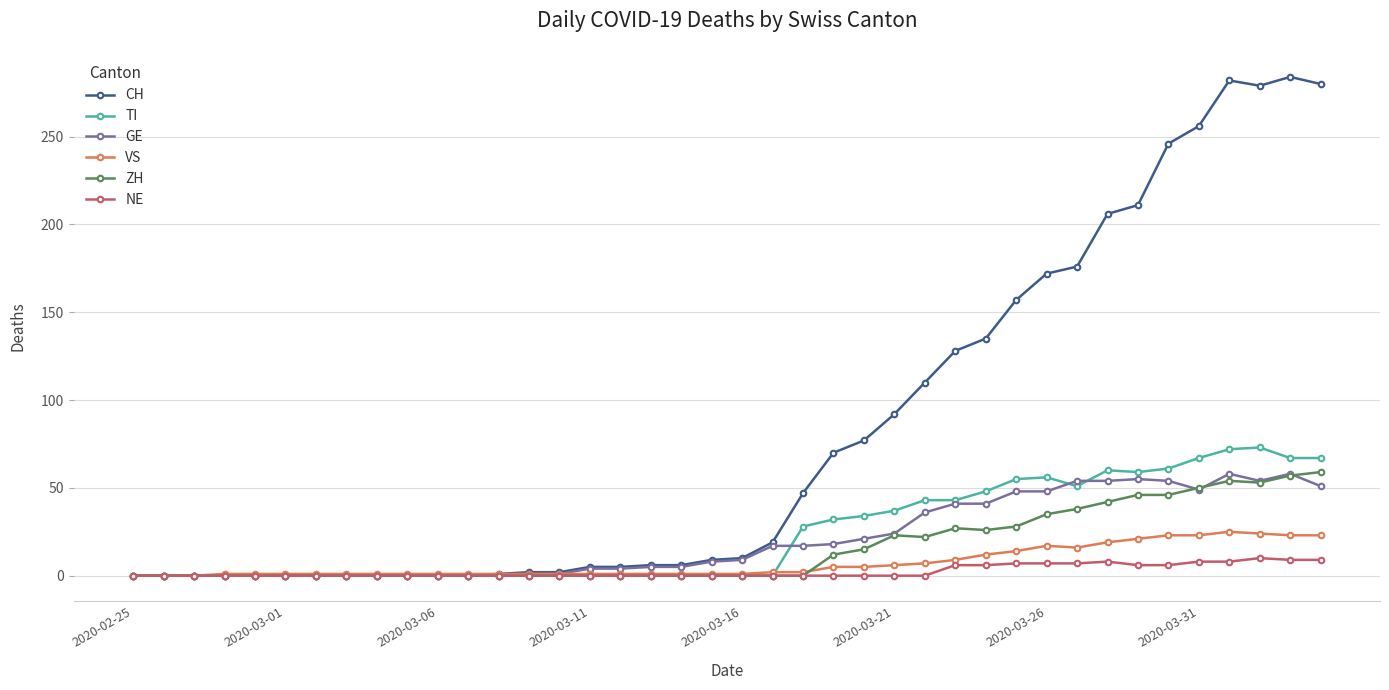

Which series has the widest spread of values?

CH